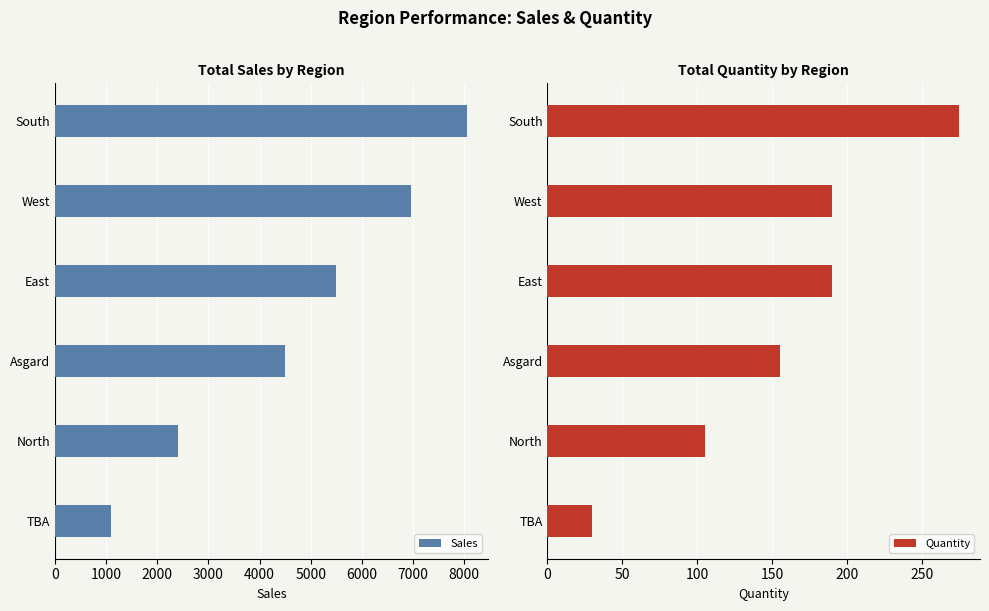

Count the number of data series in this chart.

2